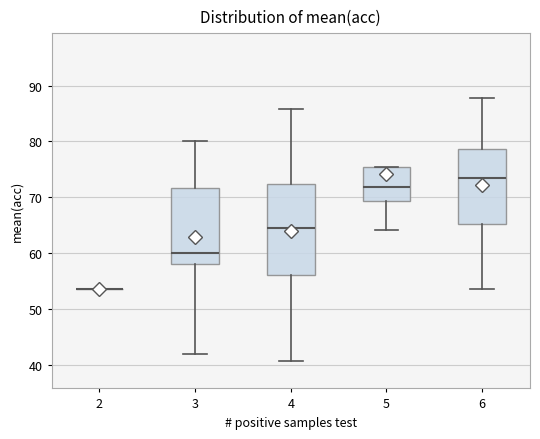

Which box is the tallest, from its lower edge to its upper edge?

4